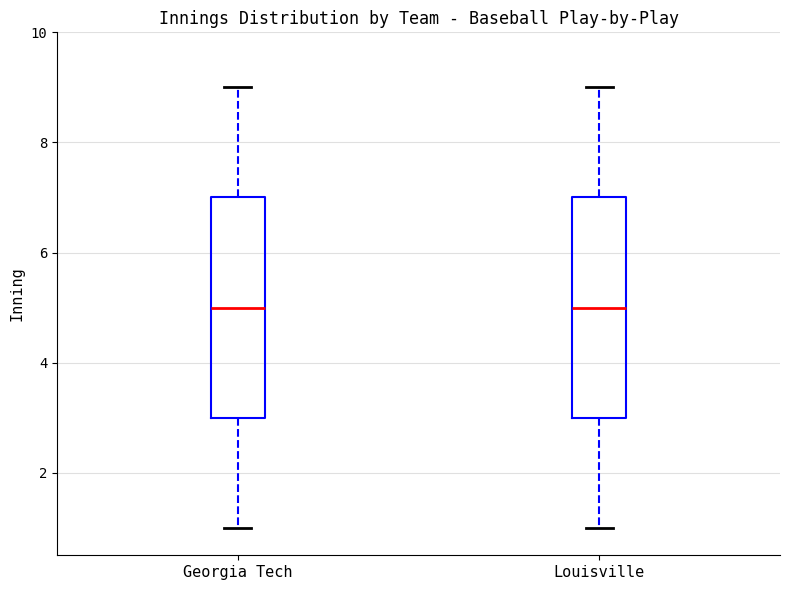

Where does the median line of the box for Georgia Tech sit on the y-axis? The values are not printed on the chart, so give them approximately, as read against the axis.

5